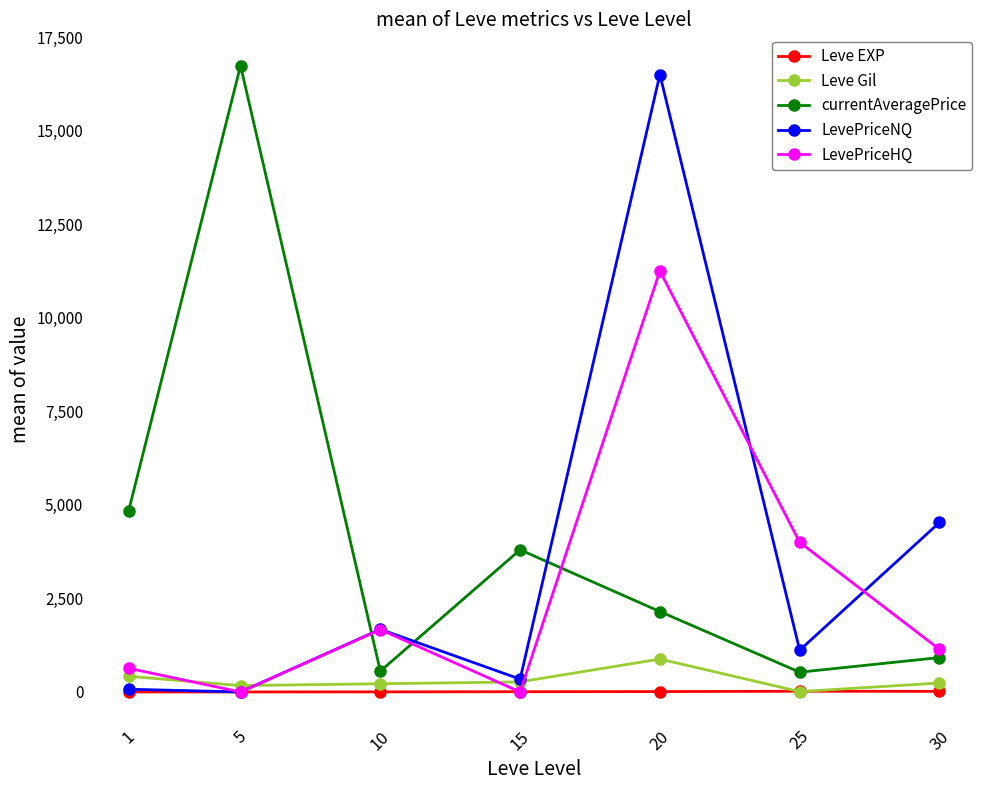

True or false: LevePriceNQ has more than 0 interior local peaks.

True